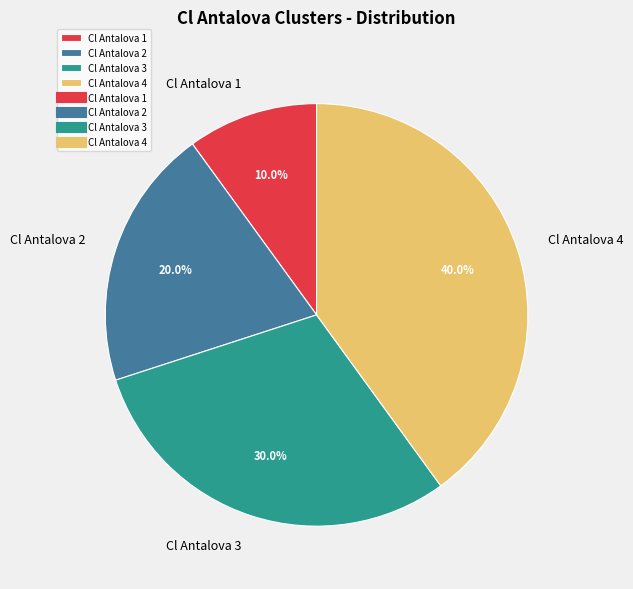

Which slice is the largest?

Cl Antalova 4